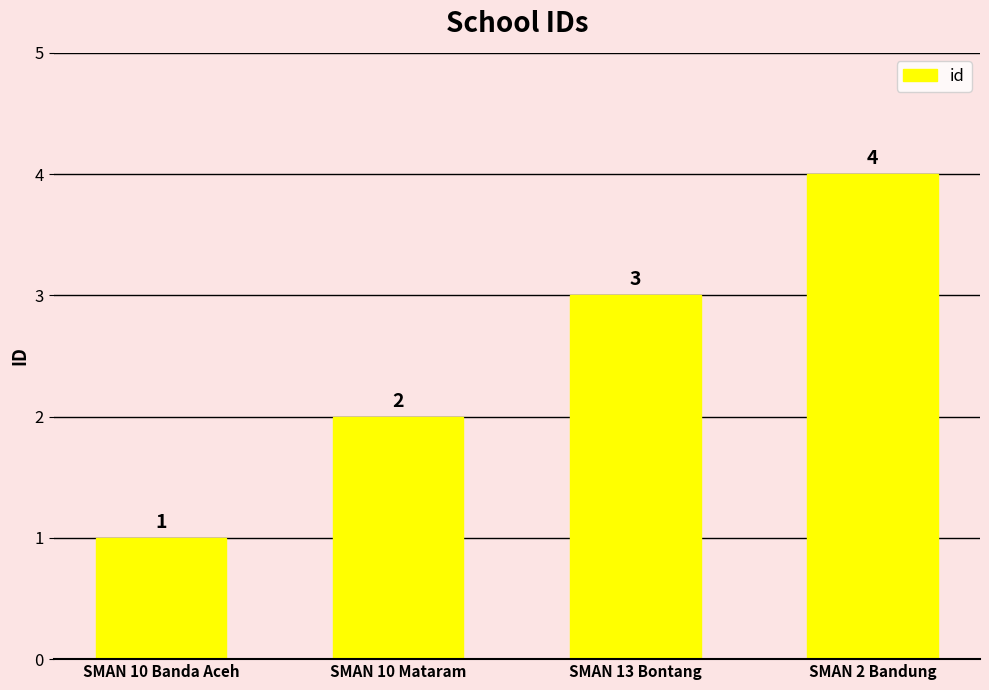

Reading left to right, list all the values displayed in this chart.

SMAN 10 Banda Aceh=1	SMAN 10 Mataram=2	SMAN 13 Bontang=3	SMAN 2 Bandung=4